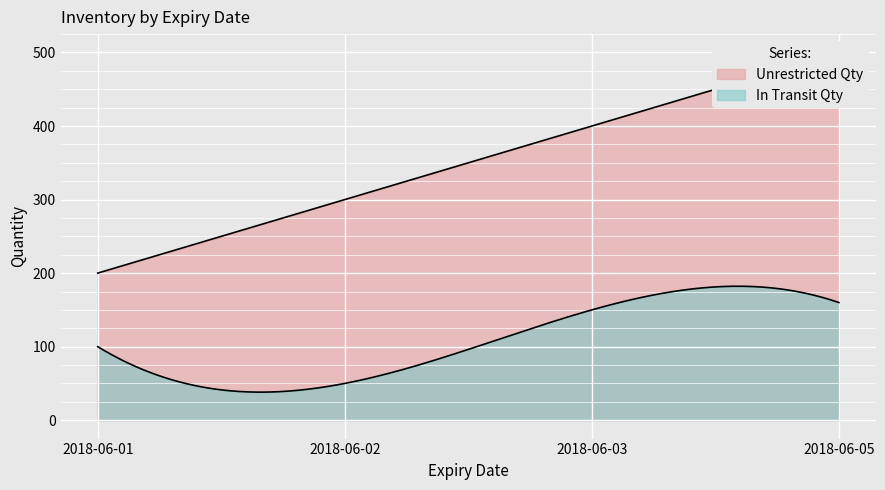

What is the value of the In Transit Qty point at the 3rd from the left?

150